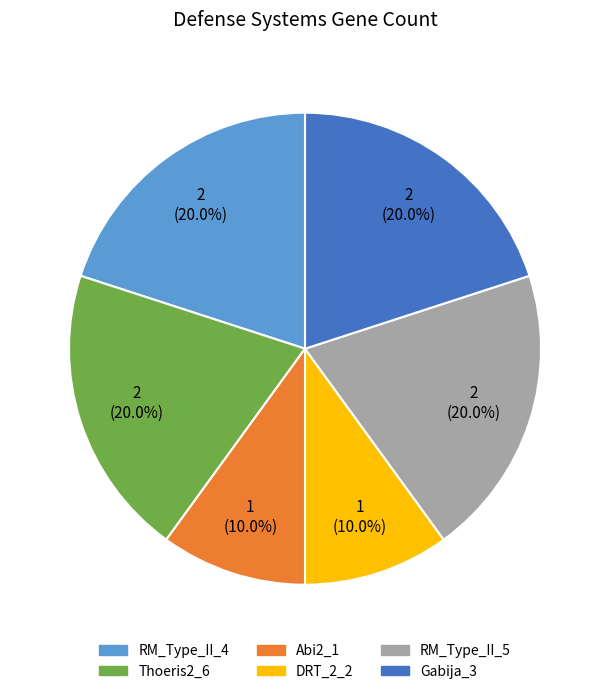

Between Abi2_1 and RM_Type_II_4, which is larger?

RM_Type_II_4